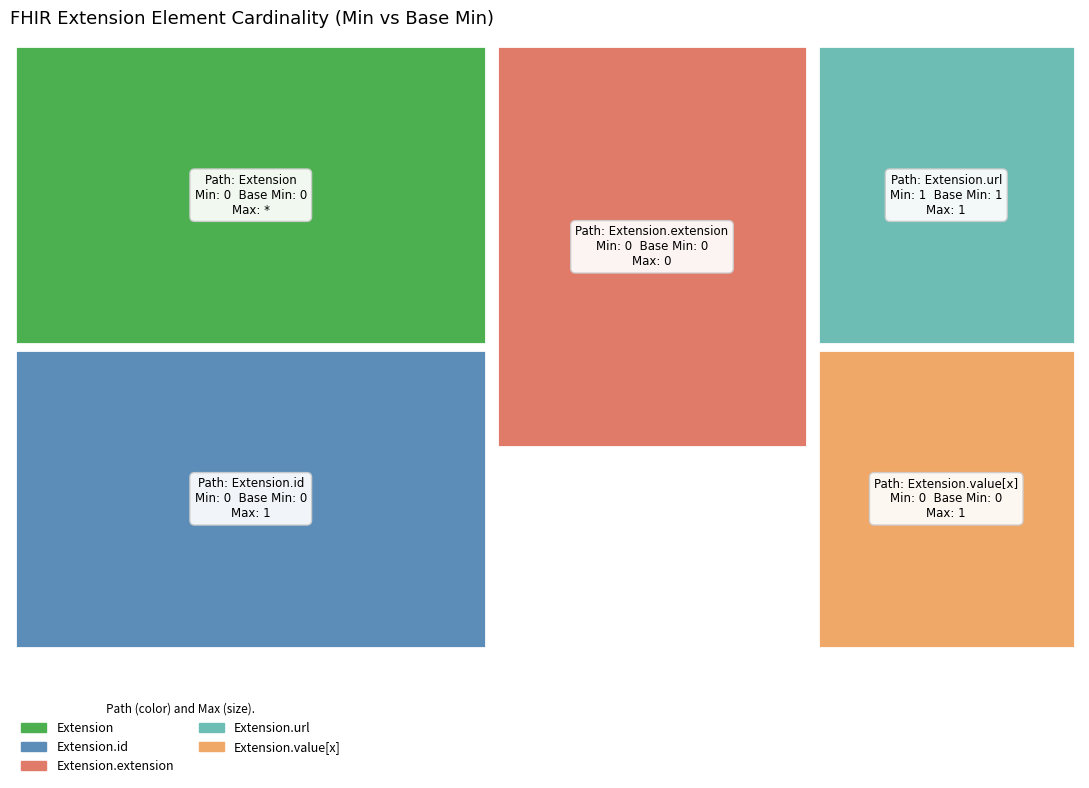

Reading left to right, extract all data points from this chart.

0	0	0	1	0